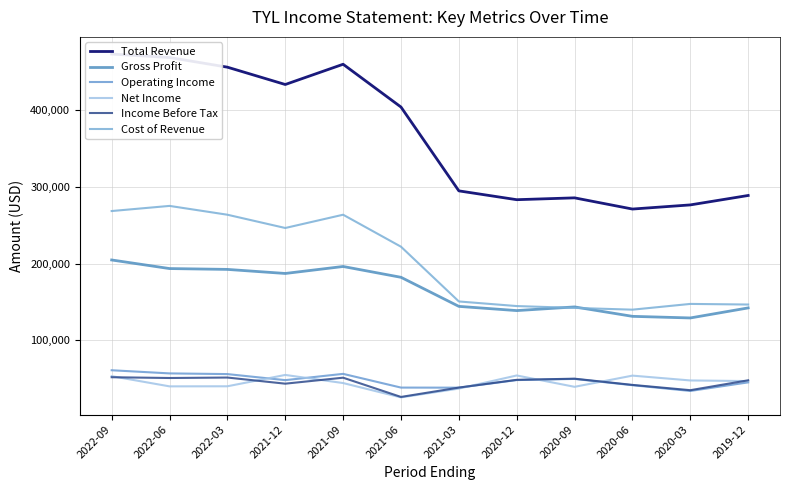

At which category does Cost of Revenue reach its first local valley?

2021-12